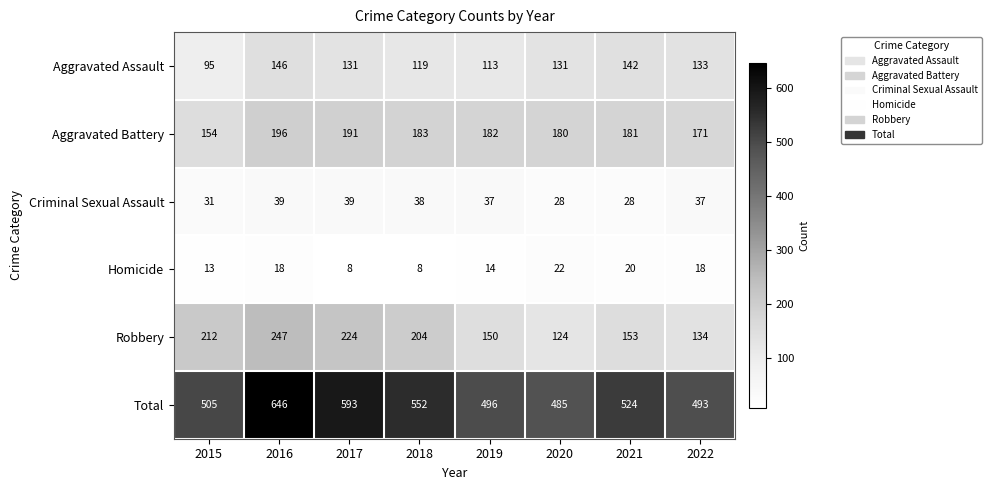

Rank the categories by Total value from lowest to highest.

2020, 2022, 2019, 2015, 2021, 2018, 2017, 2016